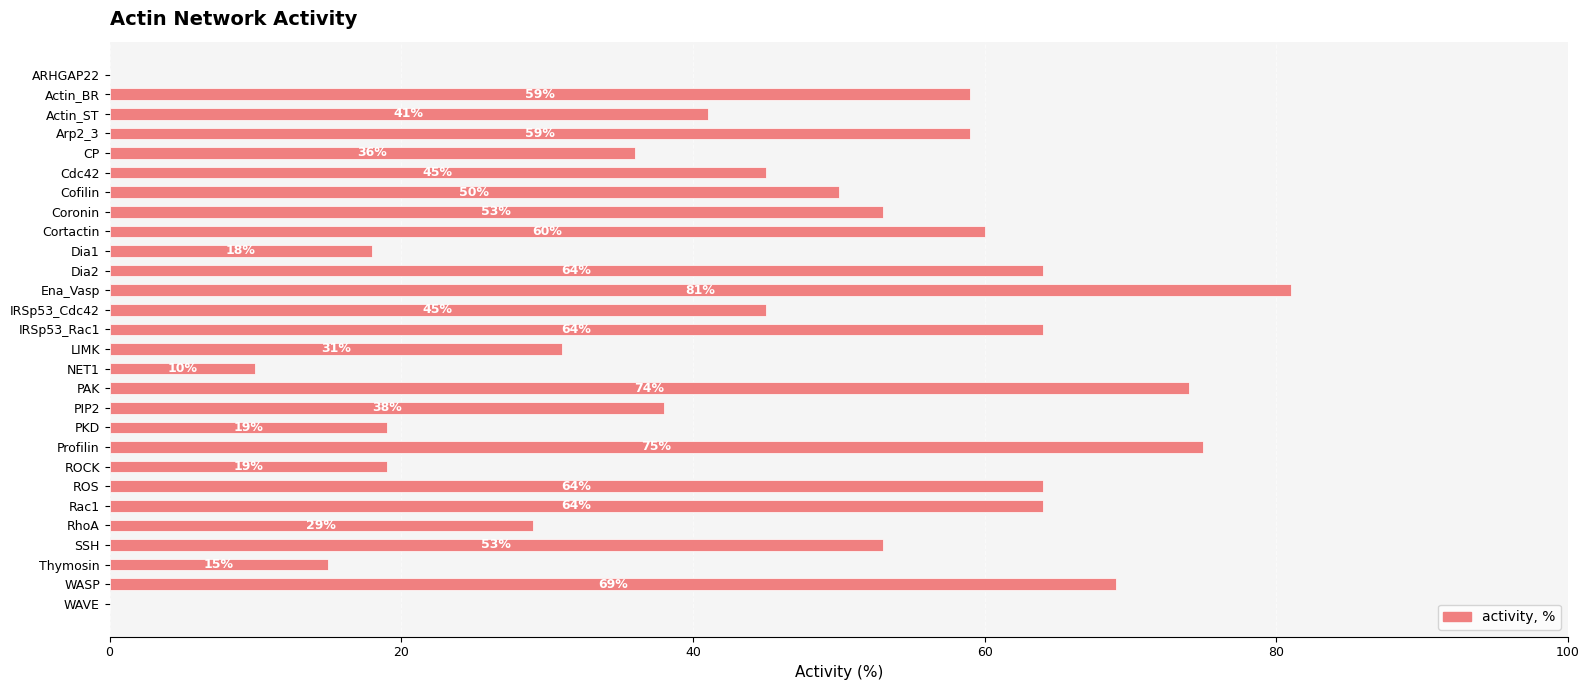

Which category has the highest value across all series?

Ena_Vasp